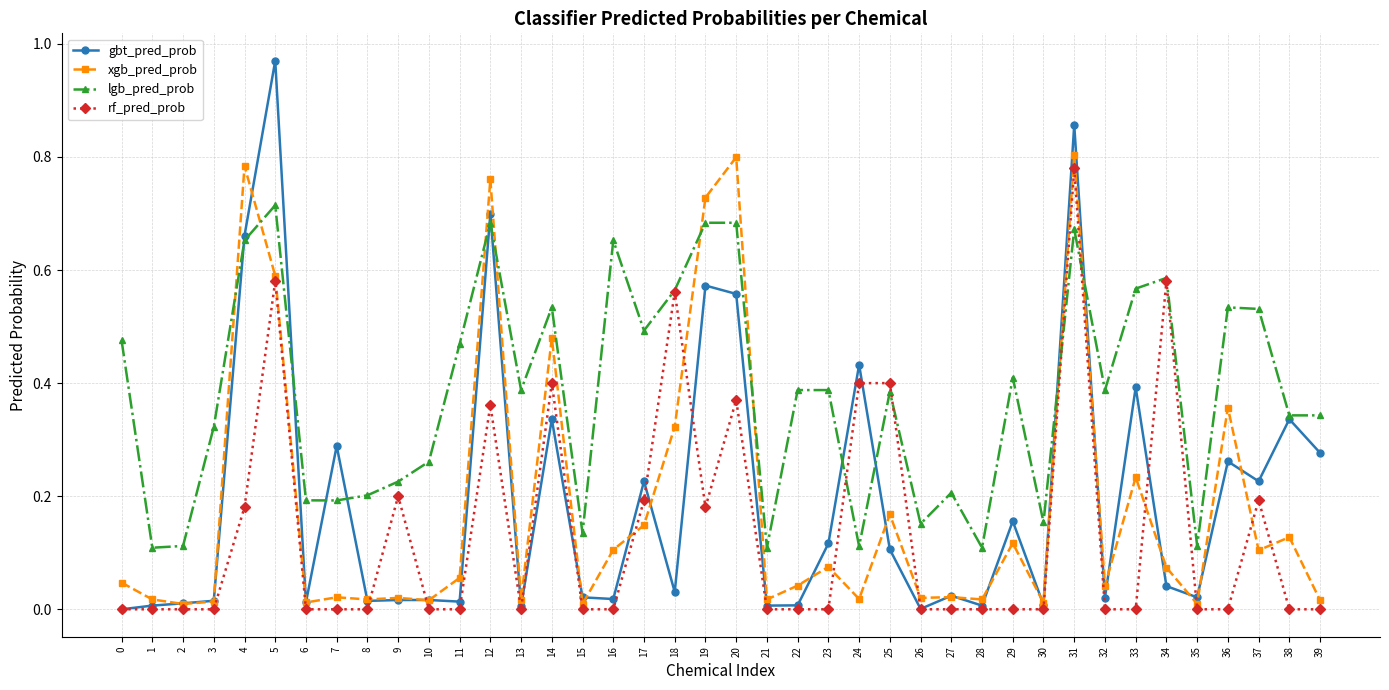

True or false: xgb_pred_prob and gbt_pred_prob cross at least once.

True